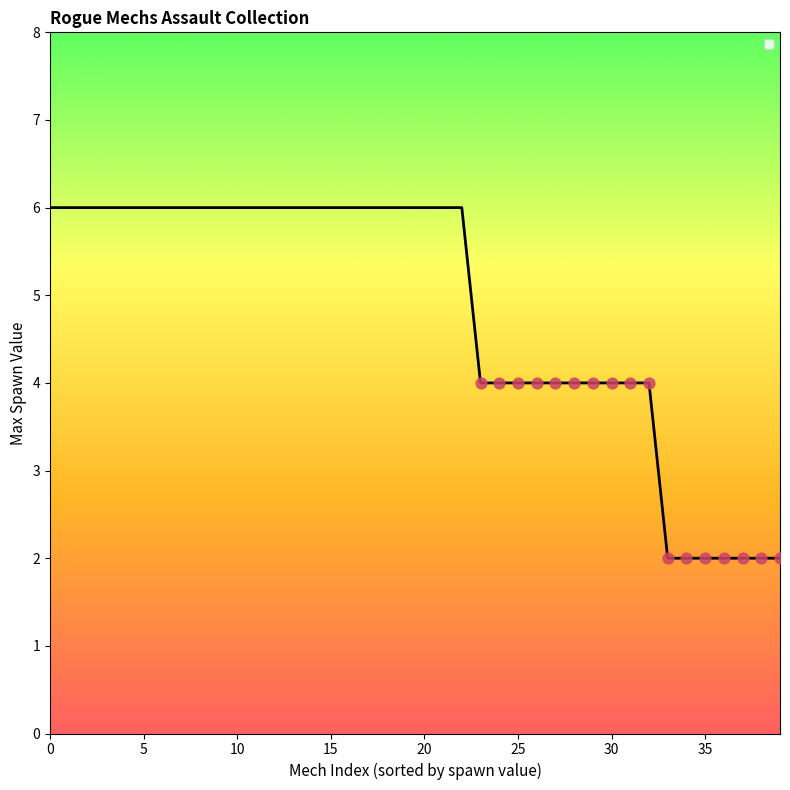

What is the difference between the maximum and minimum values?

4